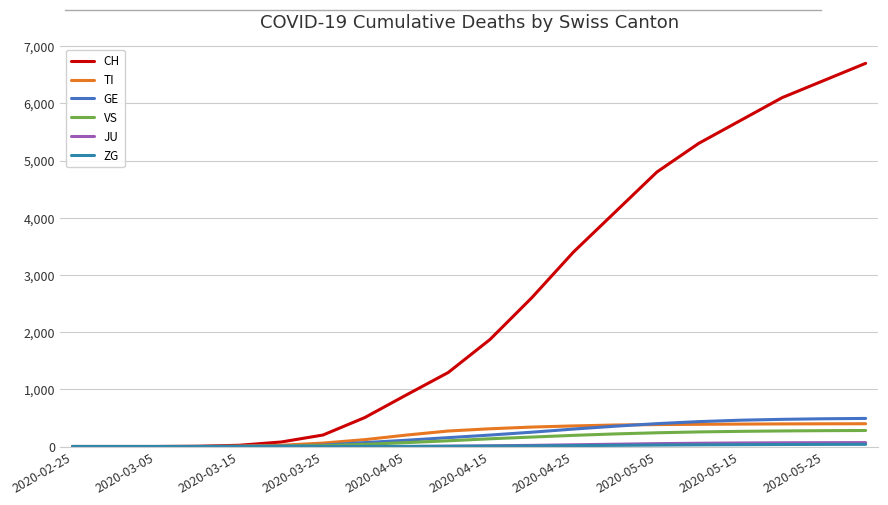

What is the difference between the second highest and minimum values in the ZG series?

37